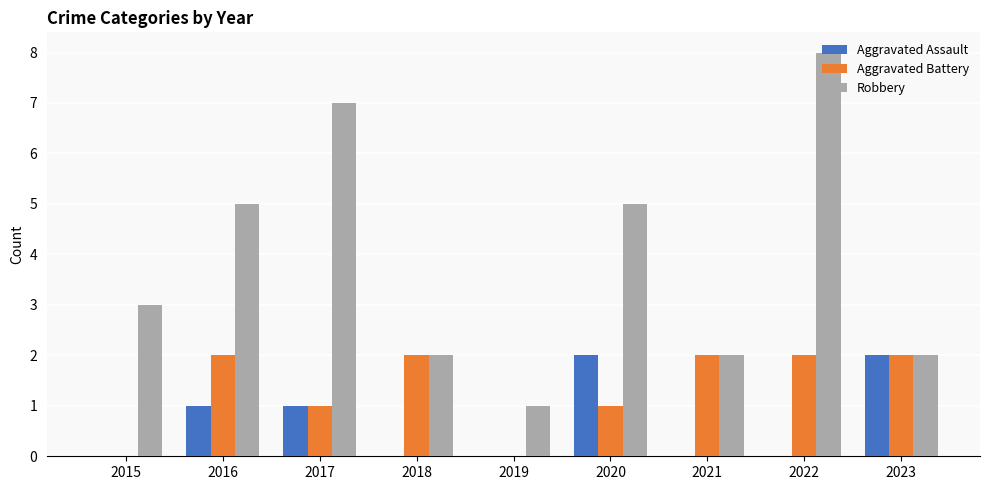

Reading left to right, transcribe all the data shown in this chart.

Aggravated Assault: 2015=0	2016=1	2017=1	2018=0	2019=0	2020=2	2021=0	2022=0	2023=2
Aggravated Battery: 2015=0	2016=2	2017=1	2018=2	2019=0	2020=1	2021=2	2022=2	2023=2
Robbery: 2015=3	2016=5	2017=7	2018=2	2019=1	2020=5	2021=2	2022=8	2023=2